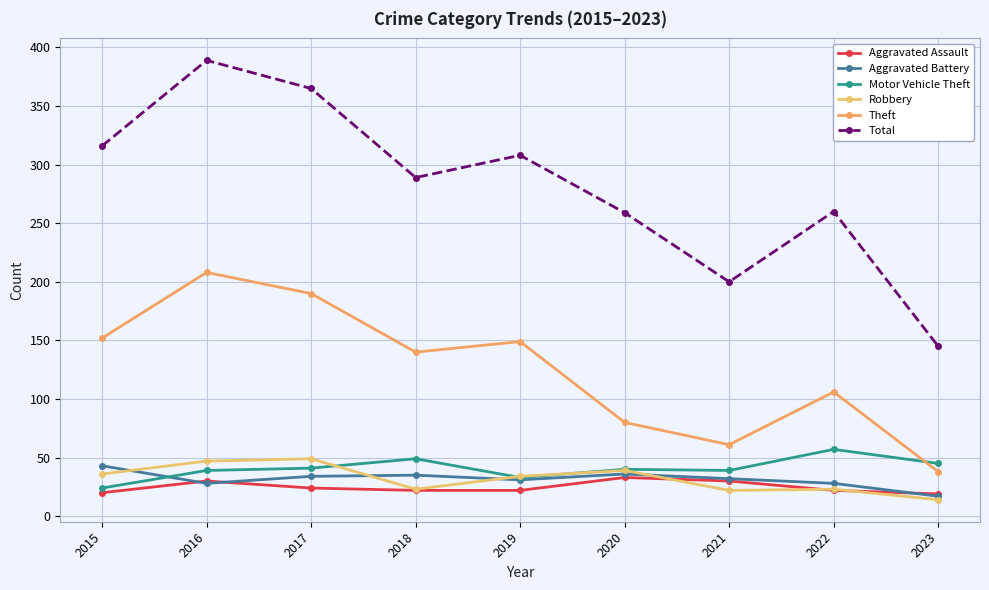

Count the number of categories in the chart.

9